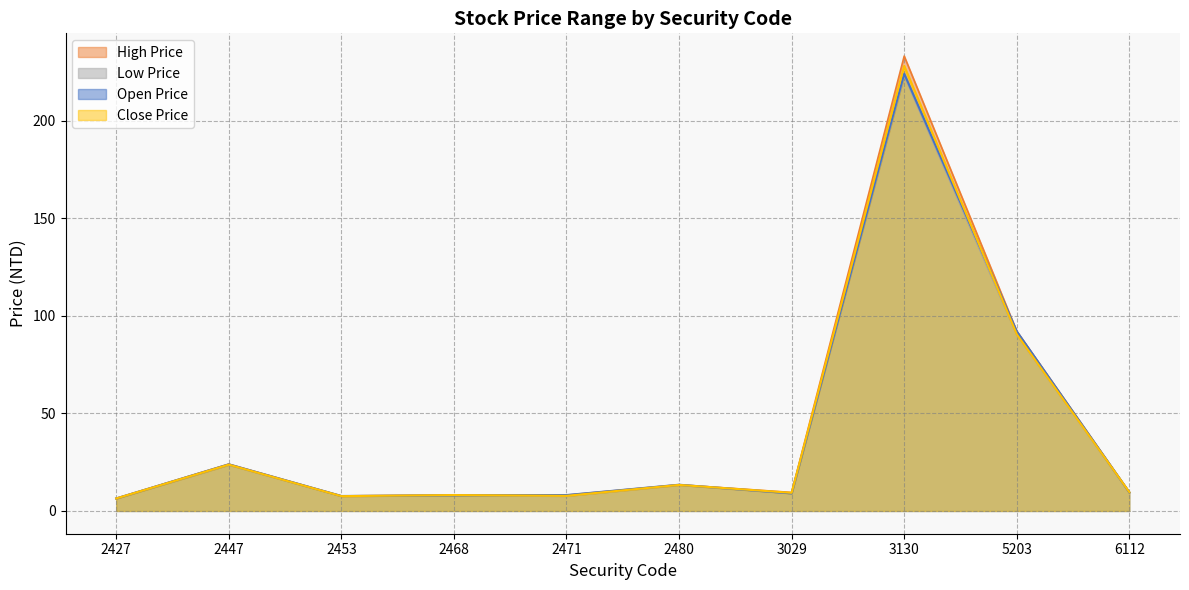

What is the average value of the High Price series?

41.2